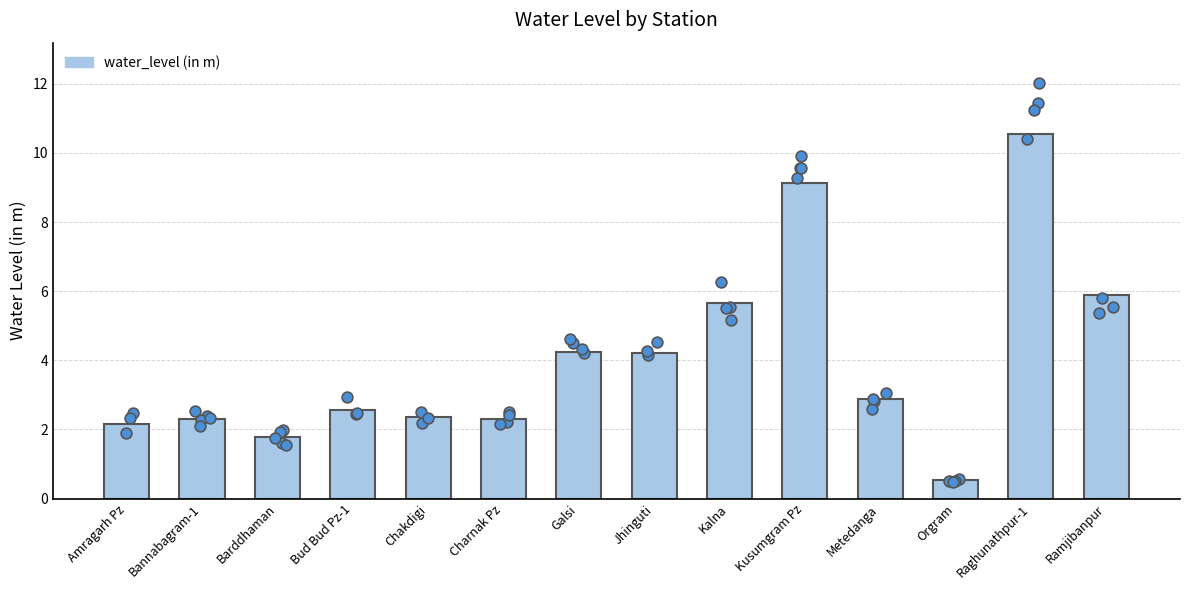

What is the ratio of the value at Barddhaman to the value at Bannabagram-1?

0.8